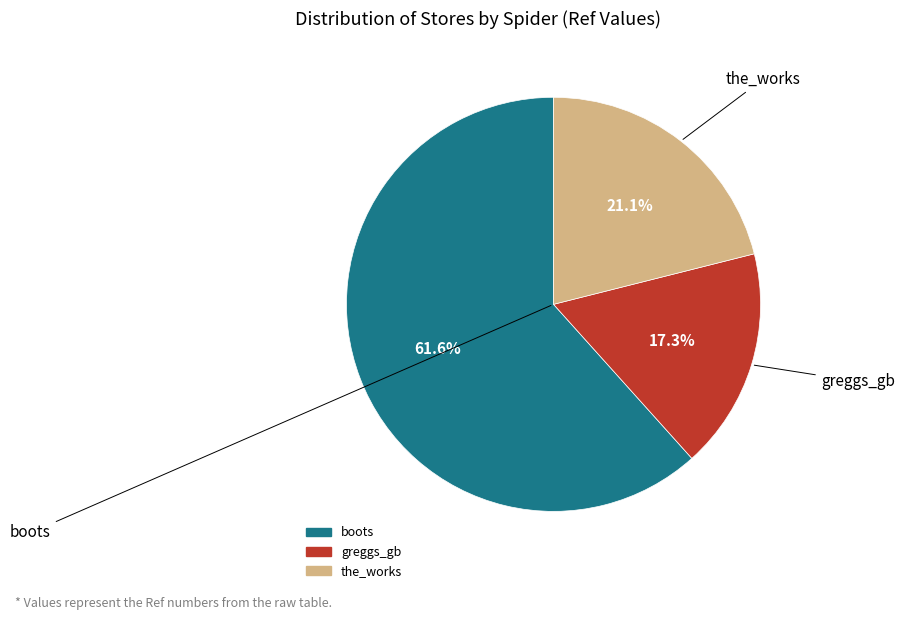

Which slice is the smallest?

greggs_gb